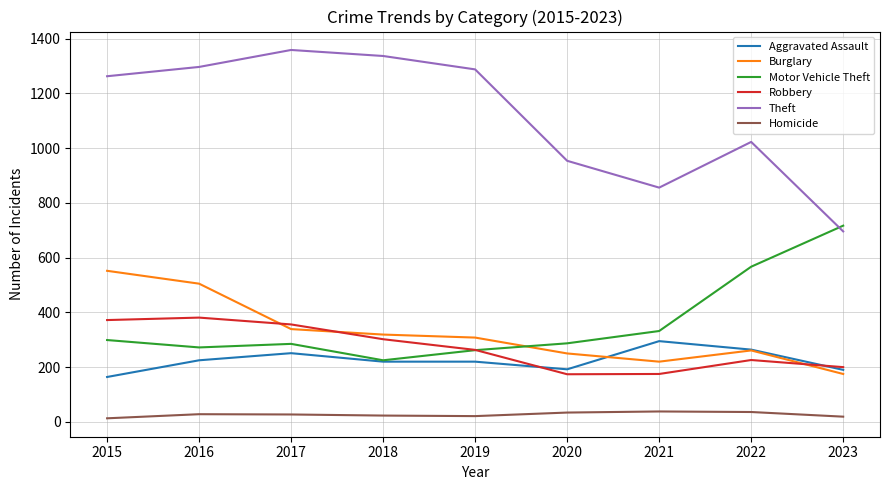

How many series are shown in this chart?

6